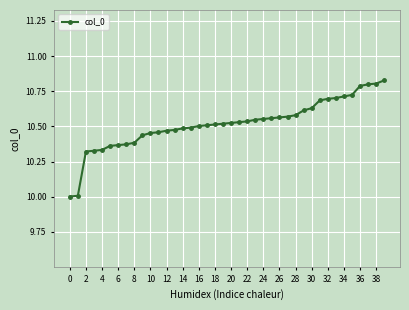

What is the sum of all values?

420.7